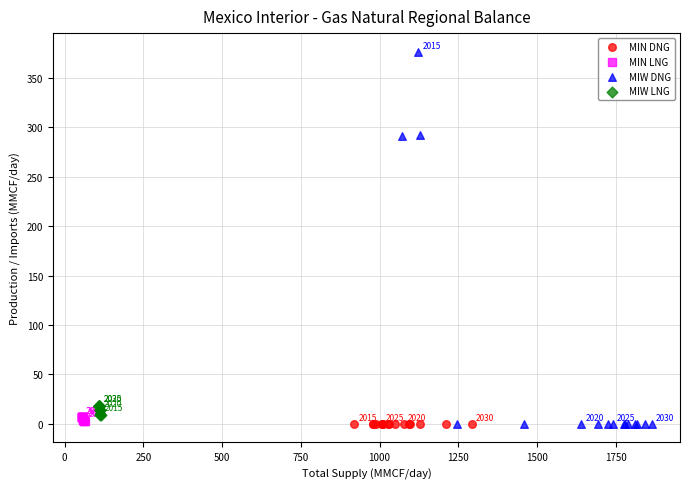

What are all the series names shown in the legend?

MIN DNG, MIN LNG, MIW DNG, MIW LNG